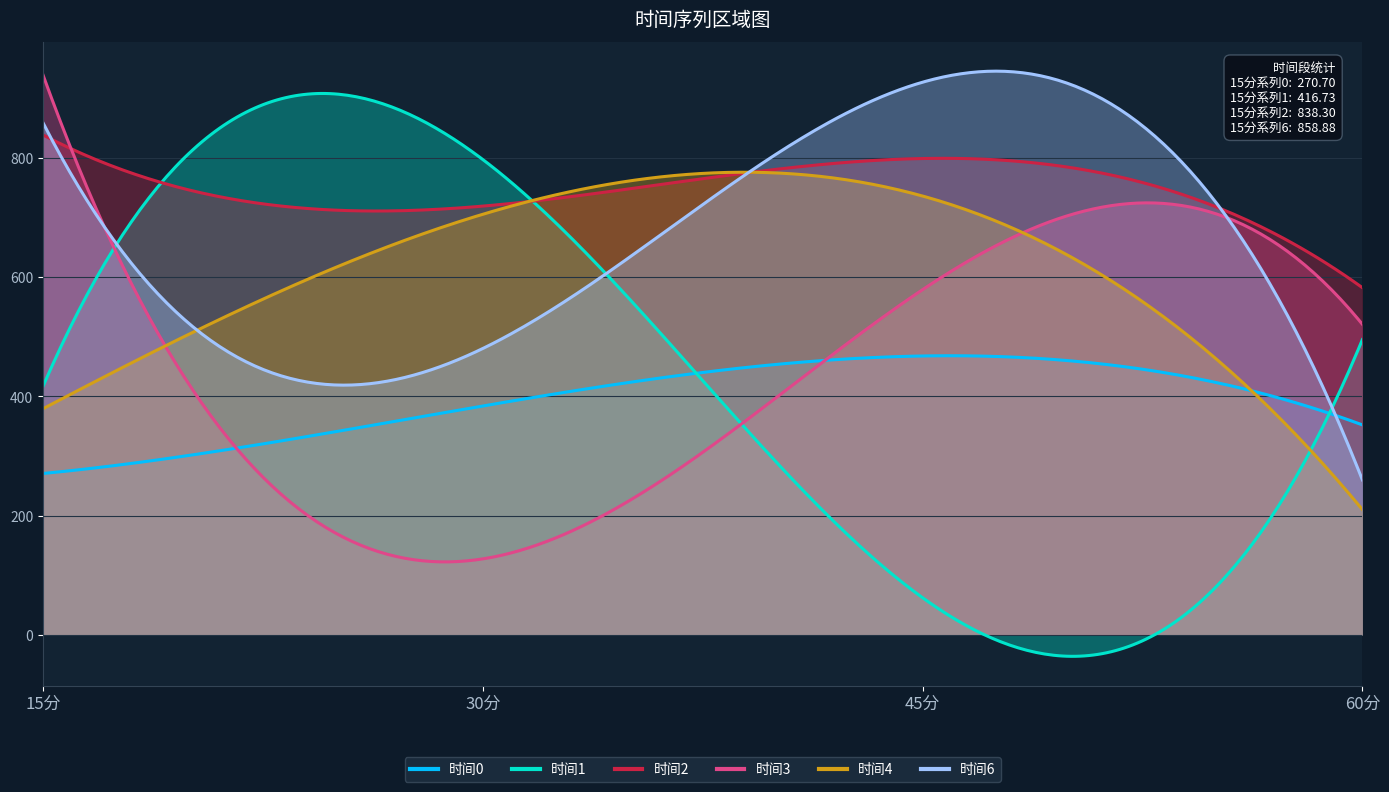

Reading left to right, what are all the values shown in this chart?

时间0: 270.7	383.9	467.8	352.2
时间1: 416.7	797.1	62.5	495.1
时间2: 838.3	719.0	798.8	582.3
时间3: 939.1	127.6	578.9	520.9
时间4: 379.3	705.3	735.9	210.3
时间6: 858.9	480.2	926.7	260.0